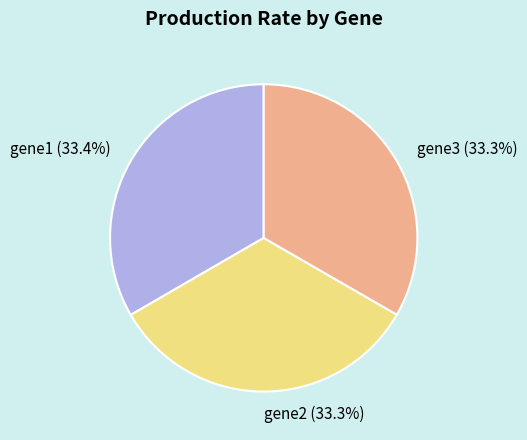

To the nearest percent, what percentage of the pie is gene3?

33%